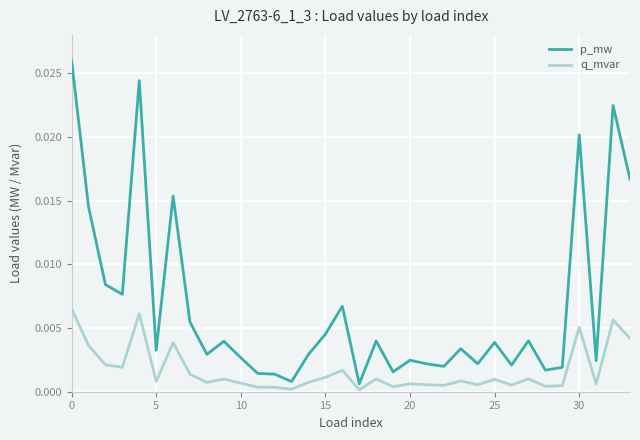

How many lines are shown in the chart?

2